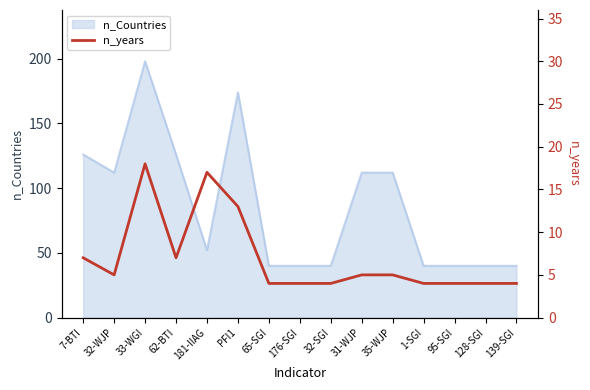

The value of n_Countries at PFI1 is 63. True or false?

False